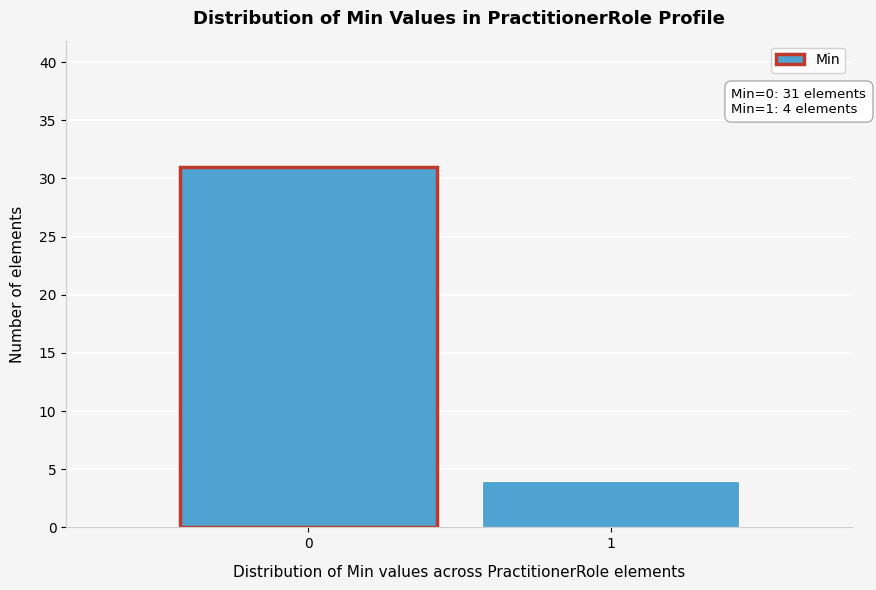

Reading left to right, extract all data points from this chart.

31	4